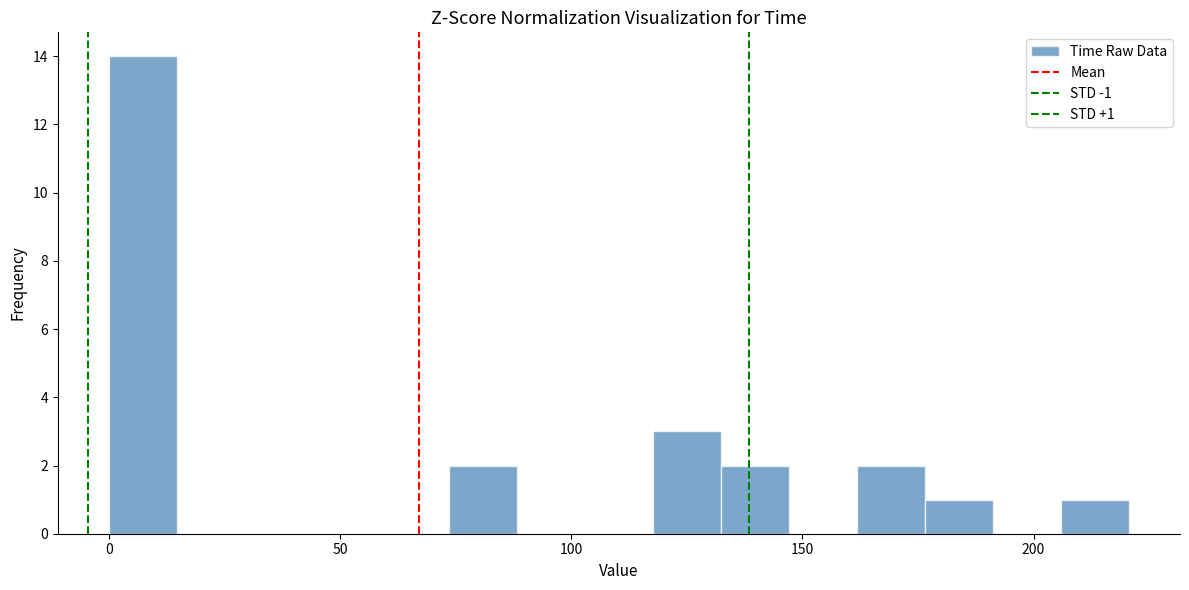

Around what value on the x-axis is the tallest bar? Give the approximate position of its centre, as read against the axis.

5